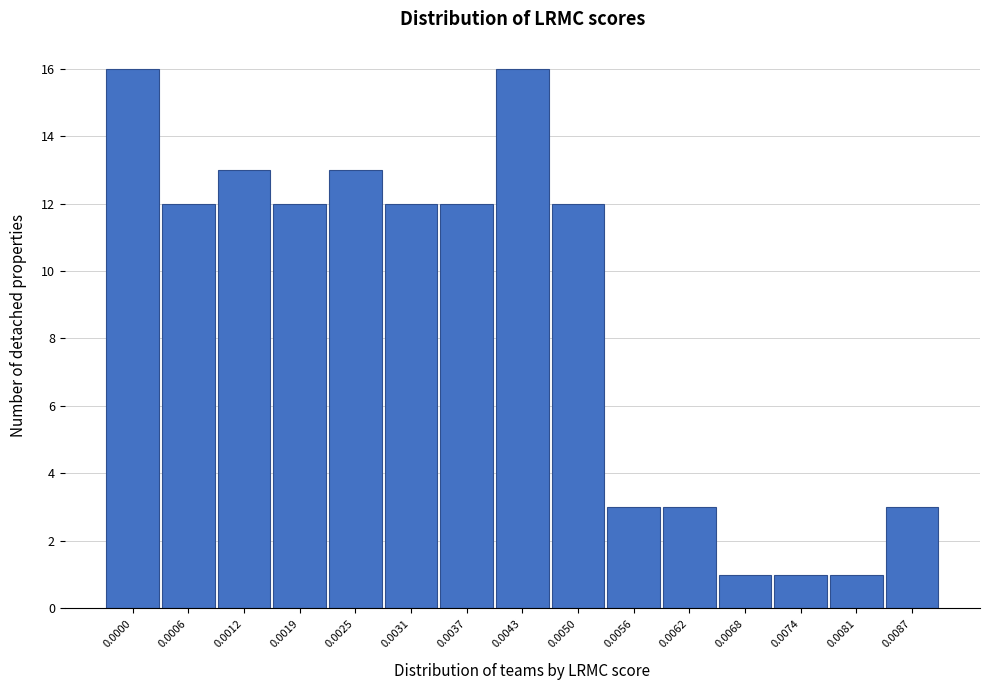

Reading right to left, extract all data points from this chart.

0.0087=3	0.0081=1	0.0074=1	0.0068=1	0.0062=3	0.0056=3	0.0050=12	0.0043=16	0.0037=12	0.0031=12	0.0025=13	0.0019=12	0.0012=13	0.0006=12	0.0000=16